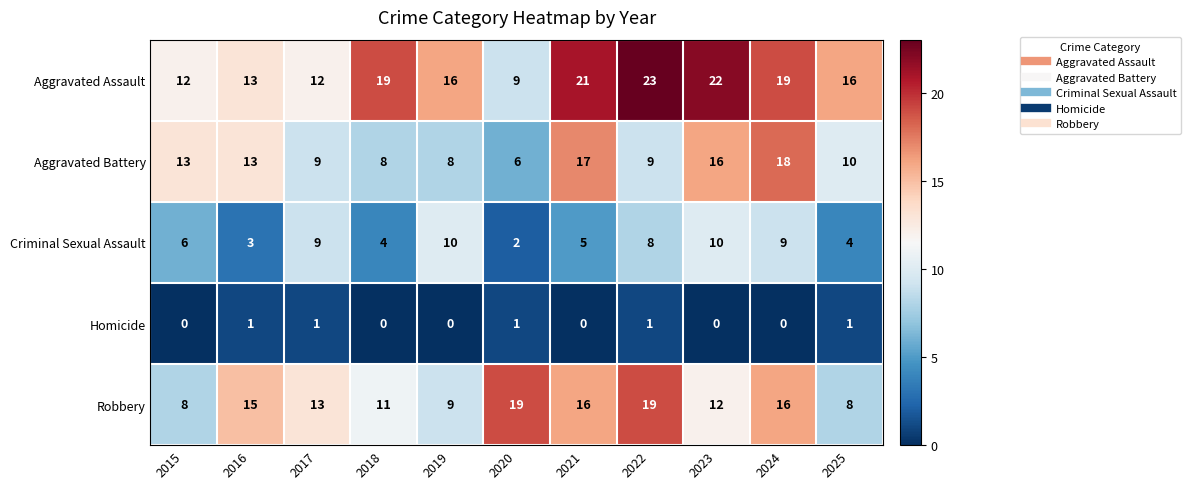

Between 2017 and 2023, which series saw the biggest shift?

Aggravated Assault